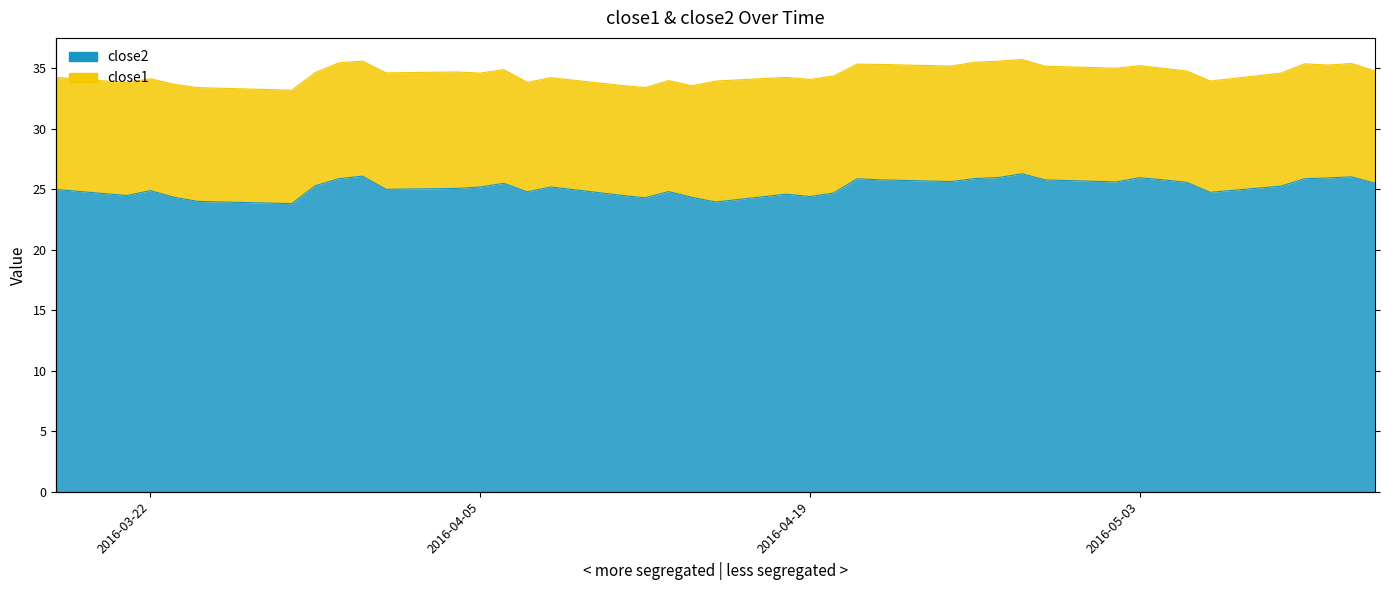

Which label corresponds to the largest value in the chart?

2016-04-28